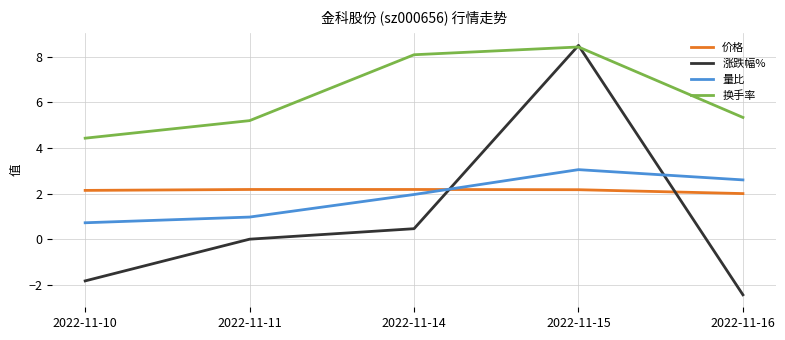

Which category has the highest value in the 换手率 series?

2022-11-15